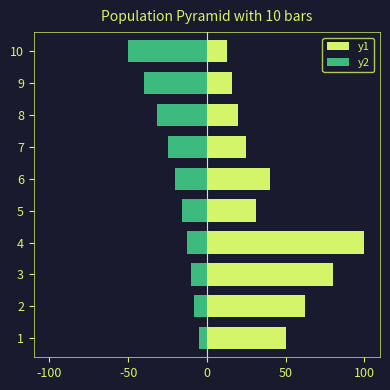

What is the value of the y2 bar at the 7th from the left?

-25.0